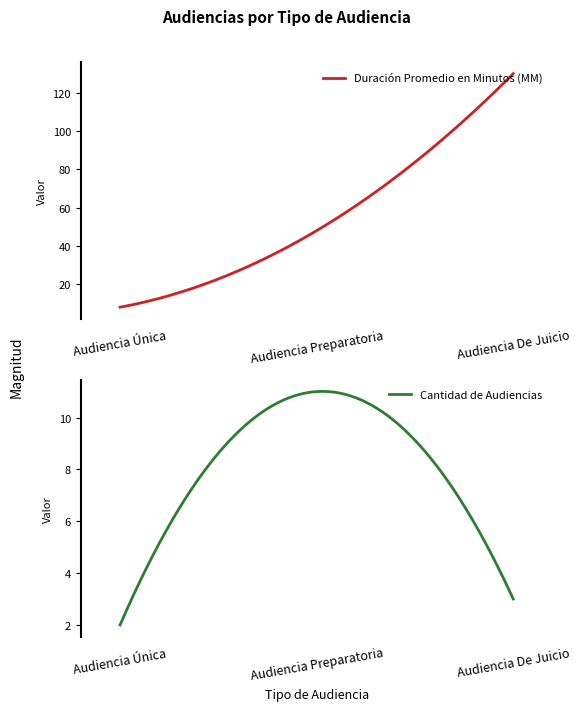

What is the greatest value displayed?

130